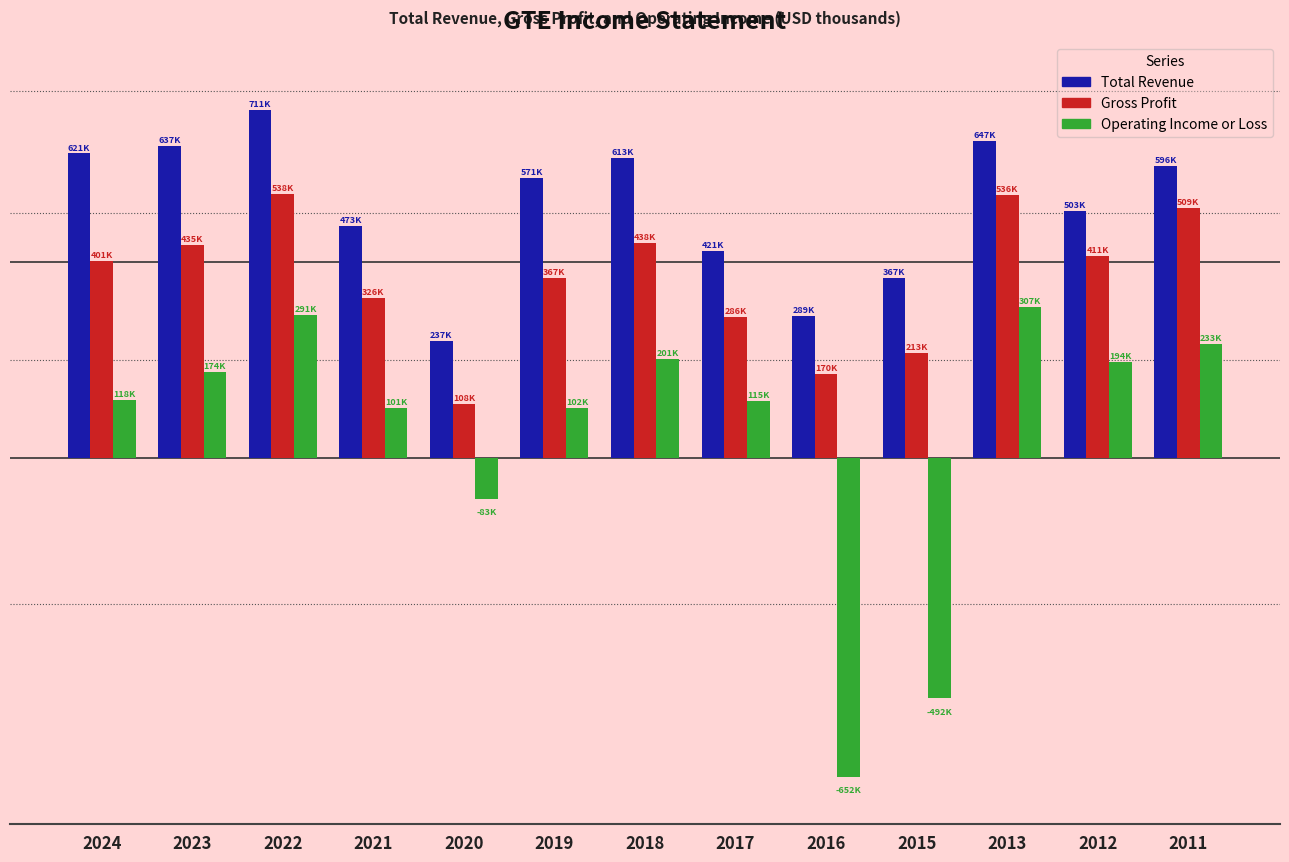

What are all the series names shown in the legend?

Total Revenue, Gross Profit, Operating Income or Loss